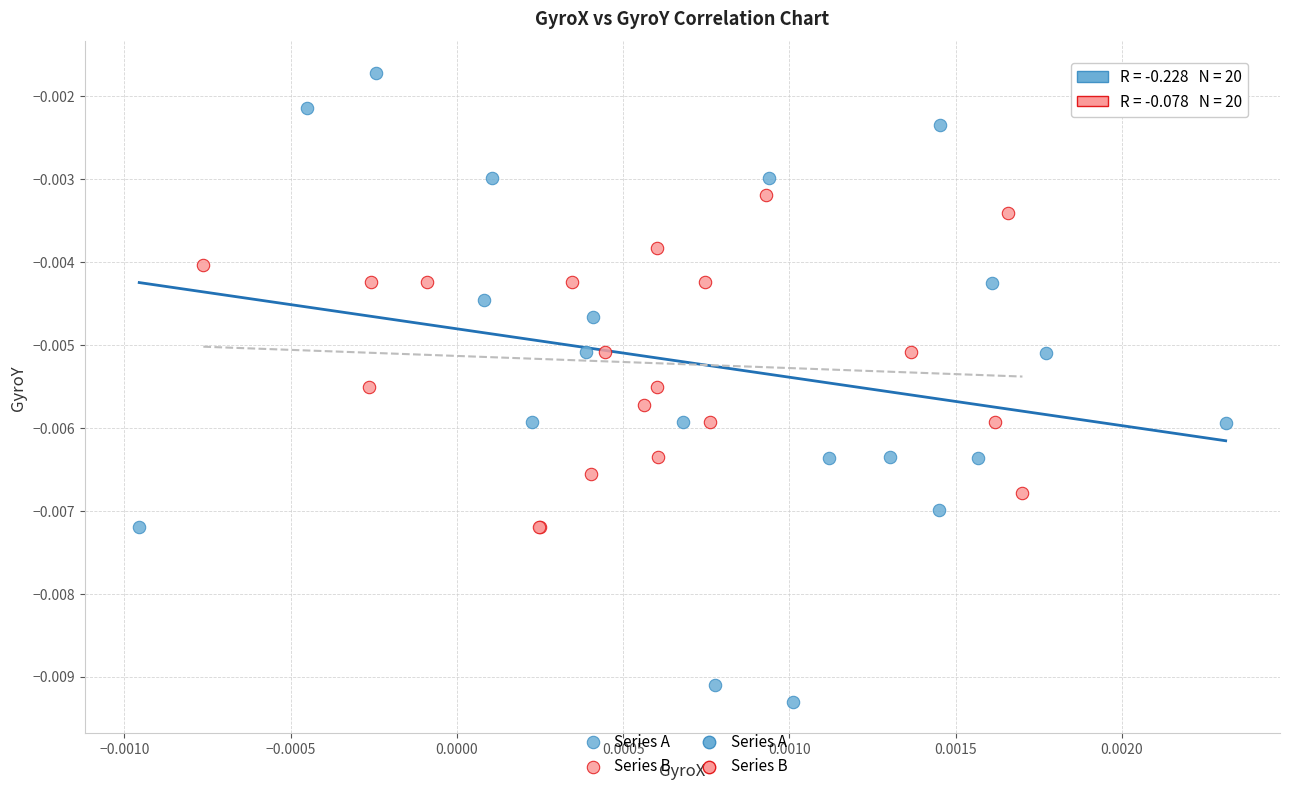

Which series has the widest spread of Y values?

Series A